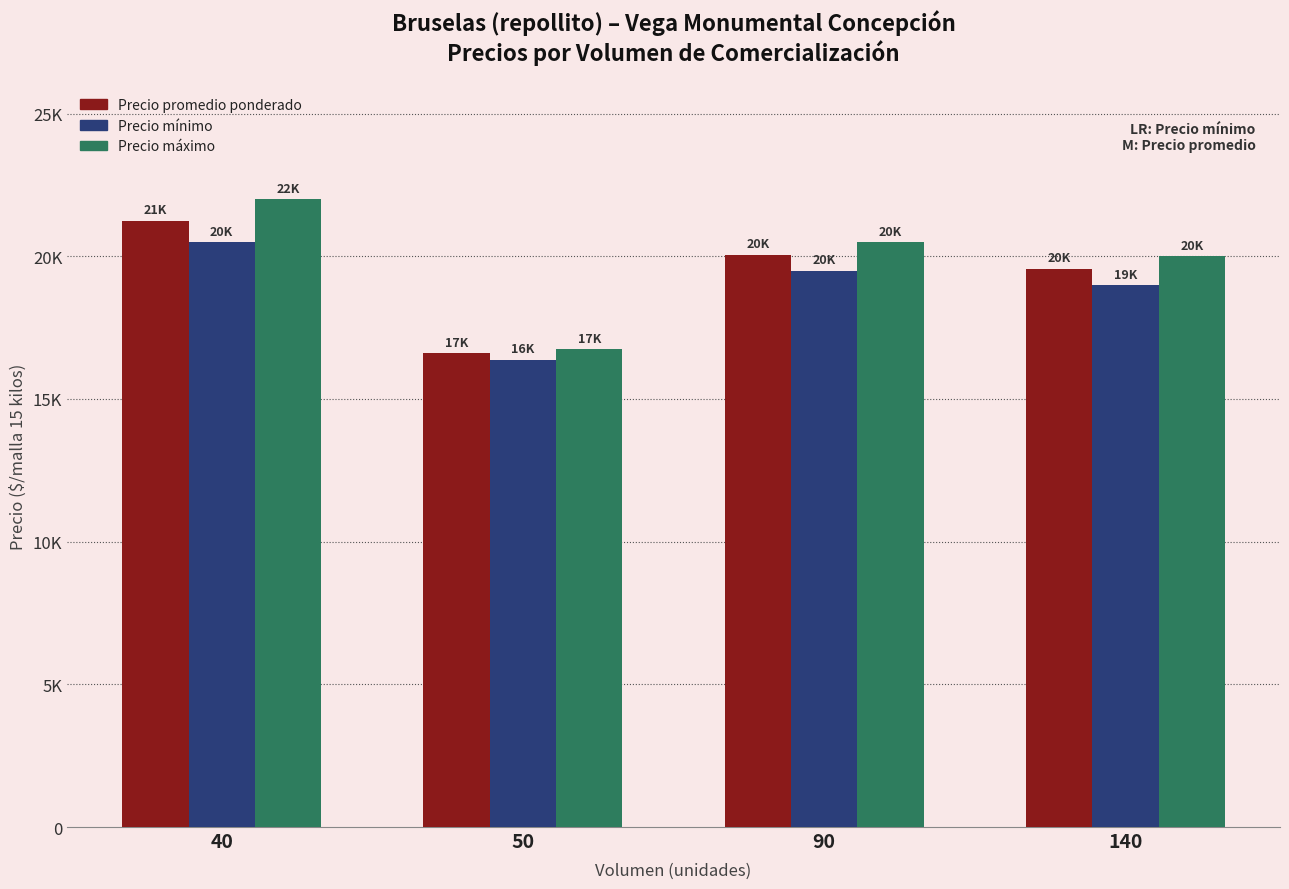

At how many categories does at least one series exceed 19350?

3